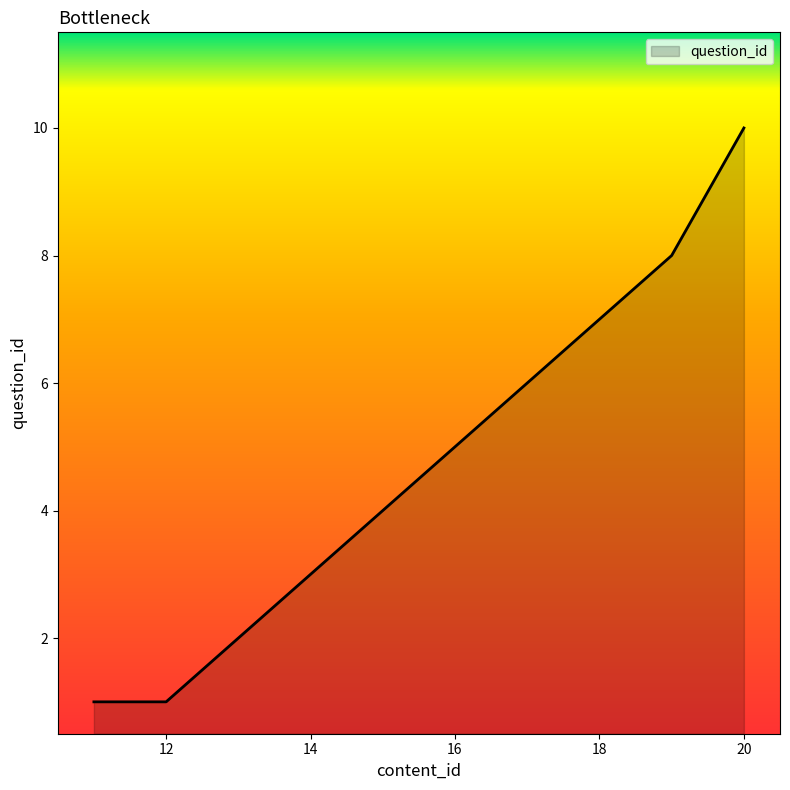

What is the maximum value shown in the chart?

10